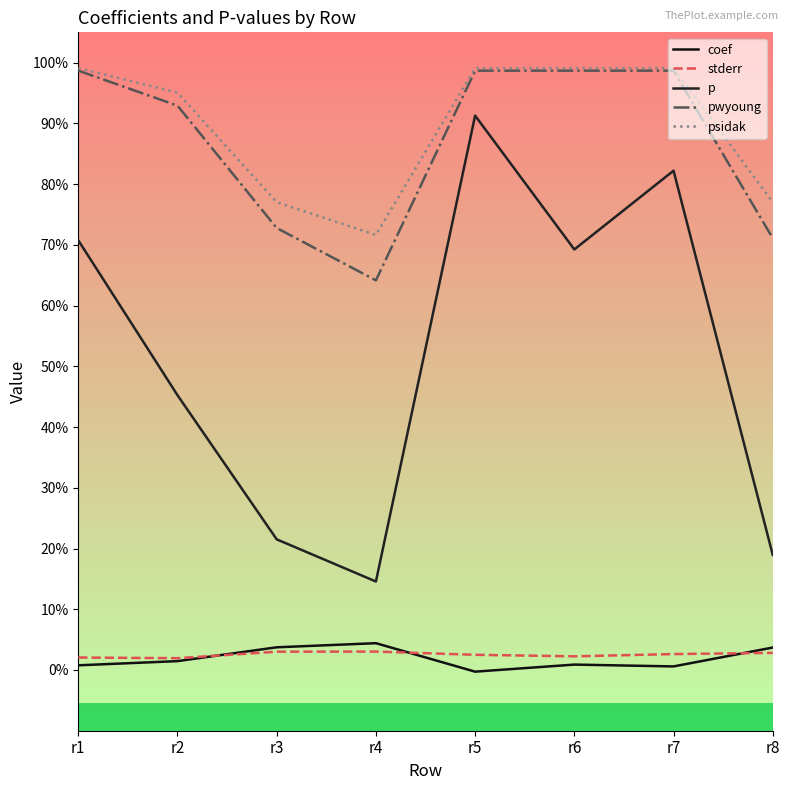

Does the chart have visible grid lines?

No